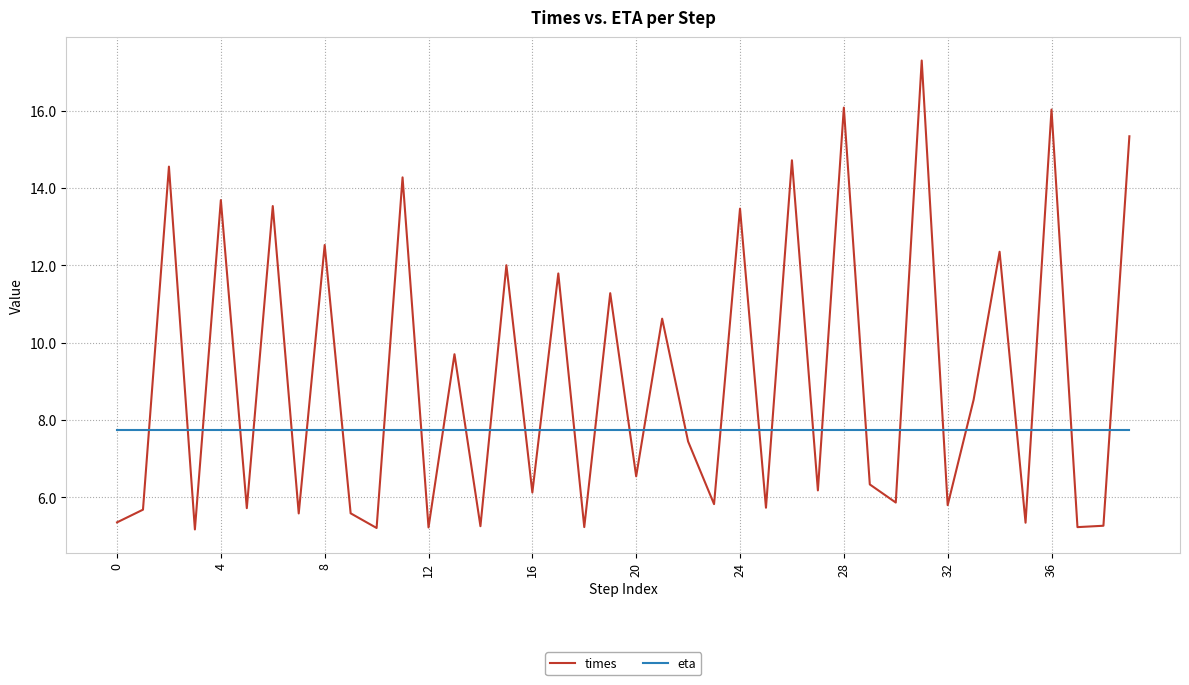

Rank the series by their maximum value, from lowest to highest.

eta, times